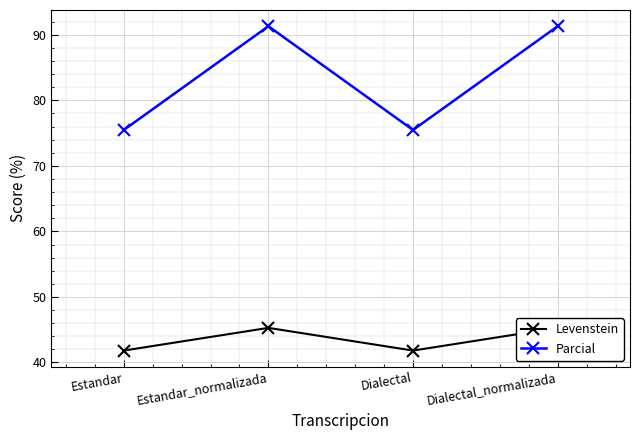

What is the spread (max minus min) of values at Estandar_normalizada?

46.0